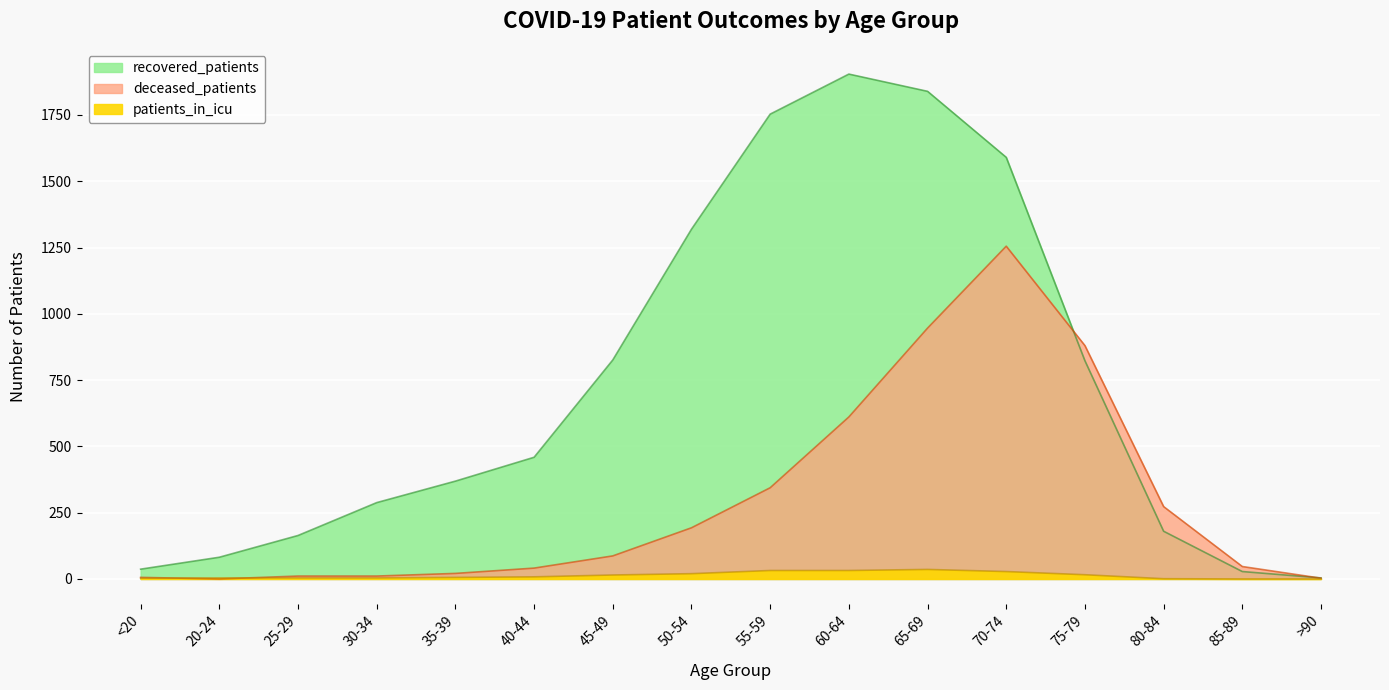

Is it true that deceased_patients equals 344 at 55-59?

True